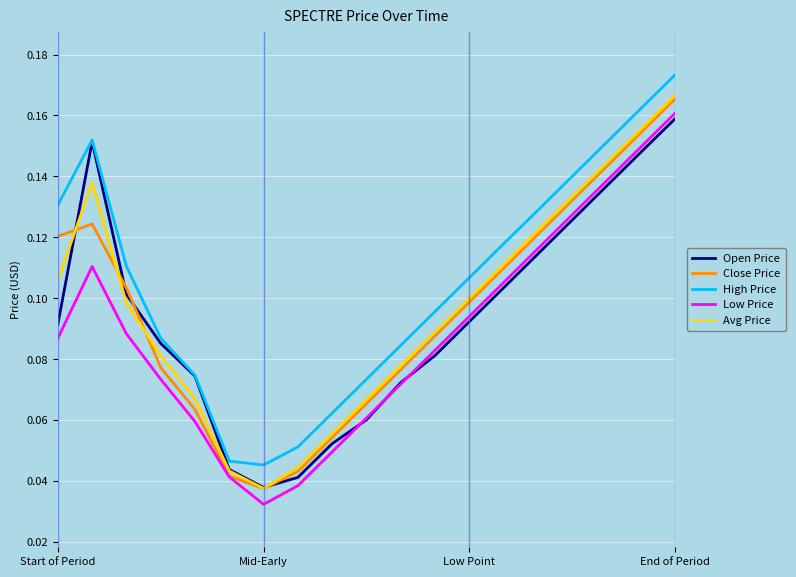

Which series has the largest total across all categories?

High Price